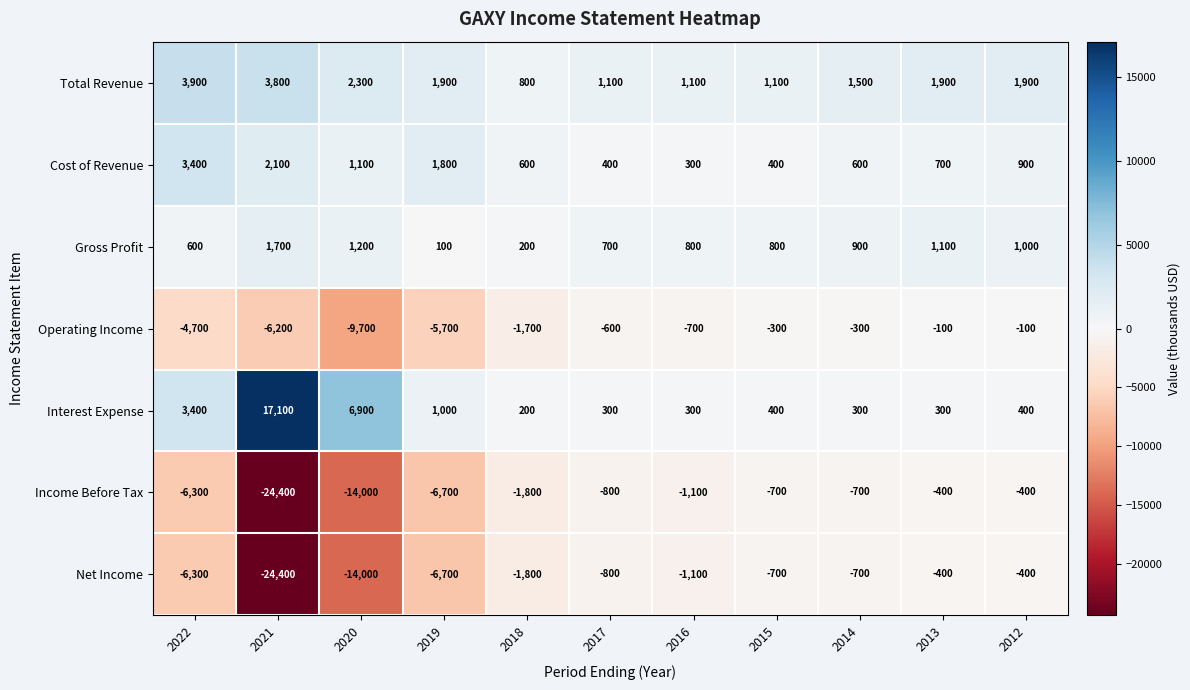

What is the spread (max minus min) of values at 2018?

2600